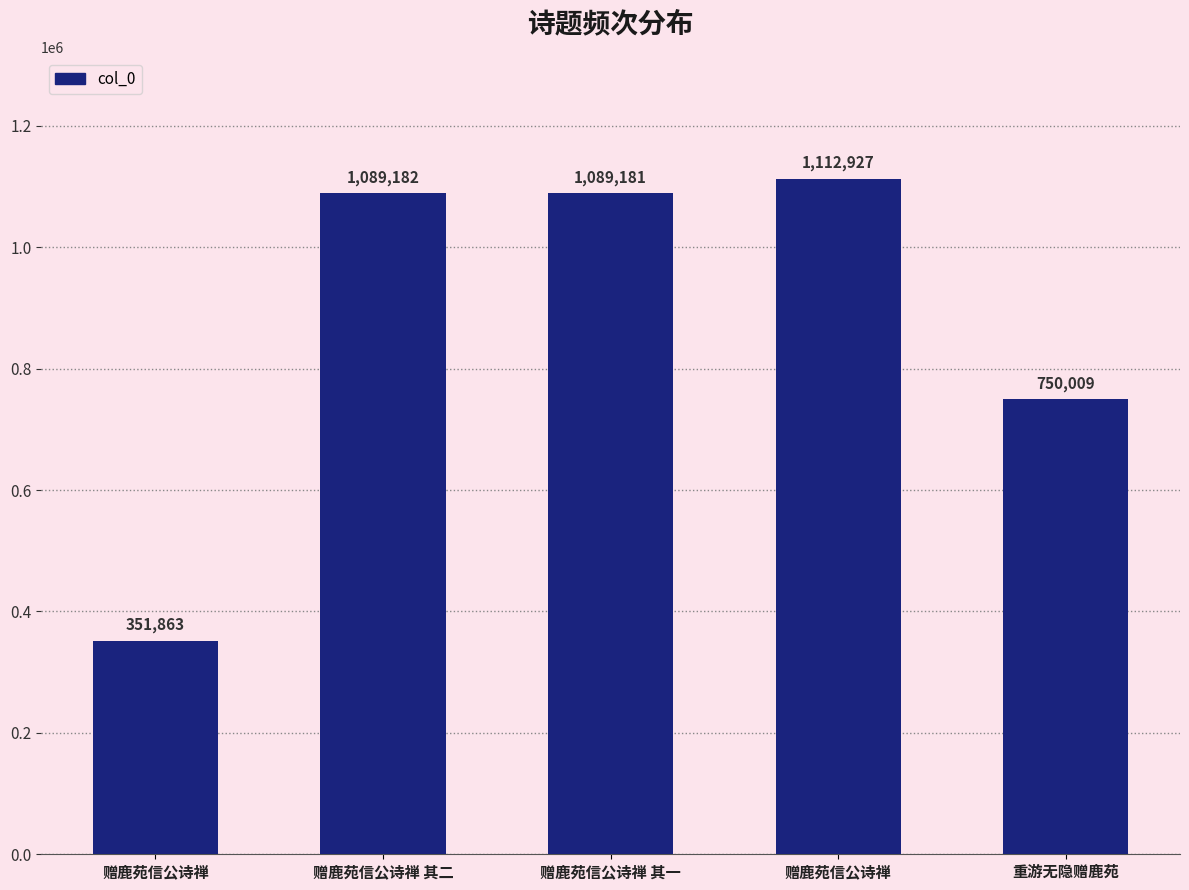

Reading left to right, list all the values displayed in this chart.

351863	1089182	1089181	1112927	750009